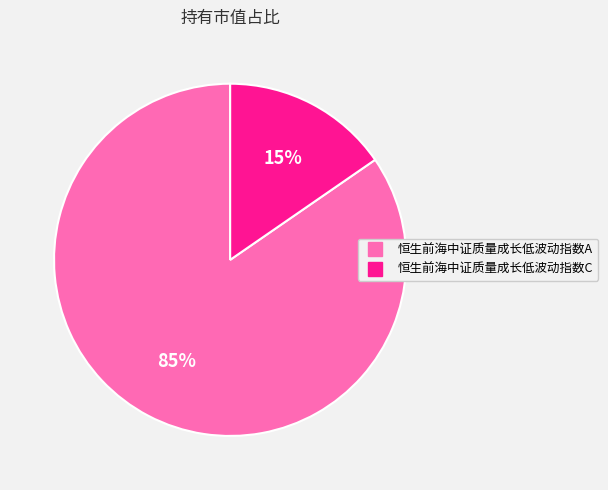

Which has a higher value, 恒生前海中证质量成长低波动指数A or 恒生前海中证质量成长低波动指数C?

恒生前海中证质量成长低波动指数A